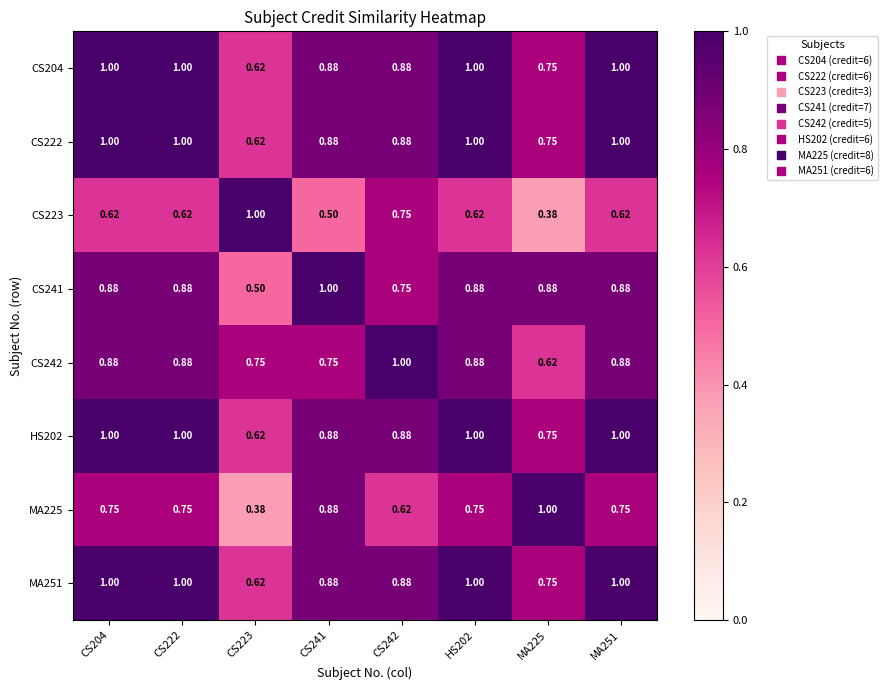

At CS222, list the series in order from smallest to largest.

CS223, MA225, CS241, CS242, CS204, CS222, HS202, MA251